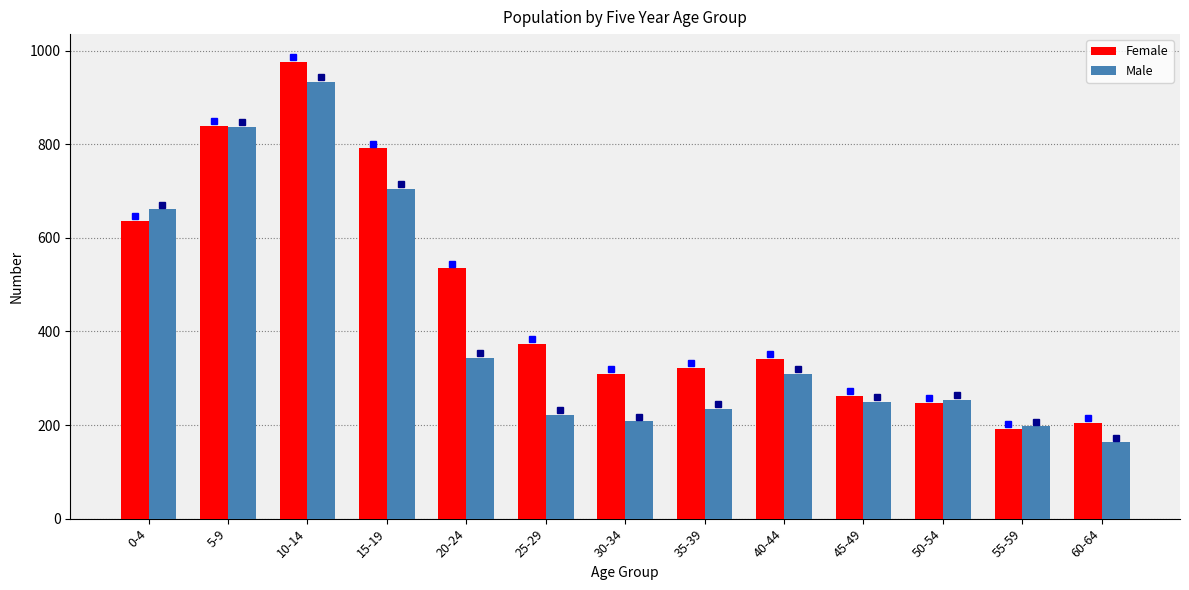

How many categories are shown in the chart?

13